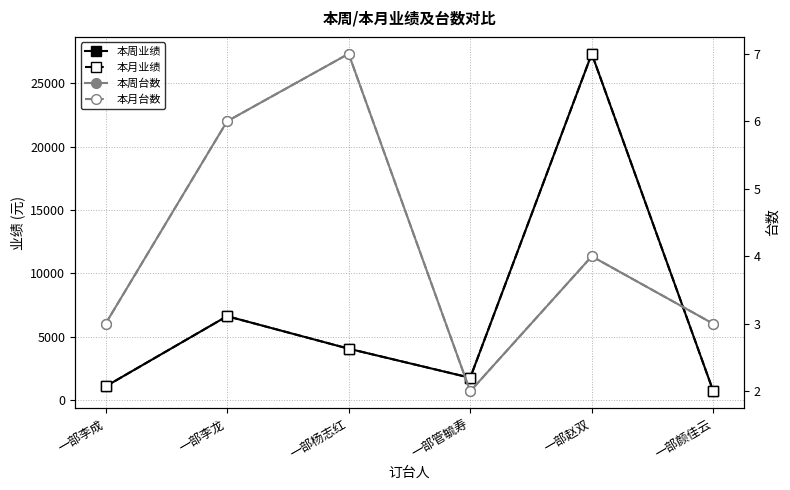

Count the number of categories in the chart.

6